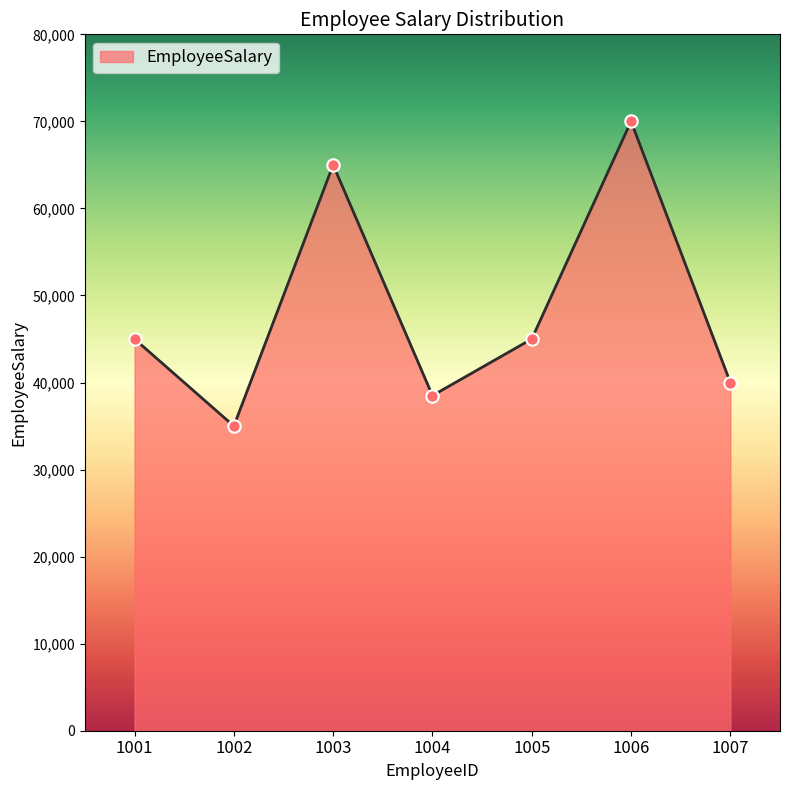

What is the ratio of the value at 1003 to the value at 1002?

1.9